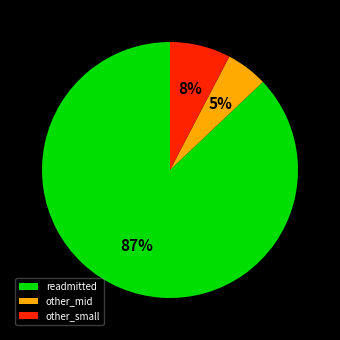

Is readmitted the majority of the pie?

Yes